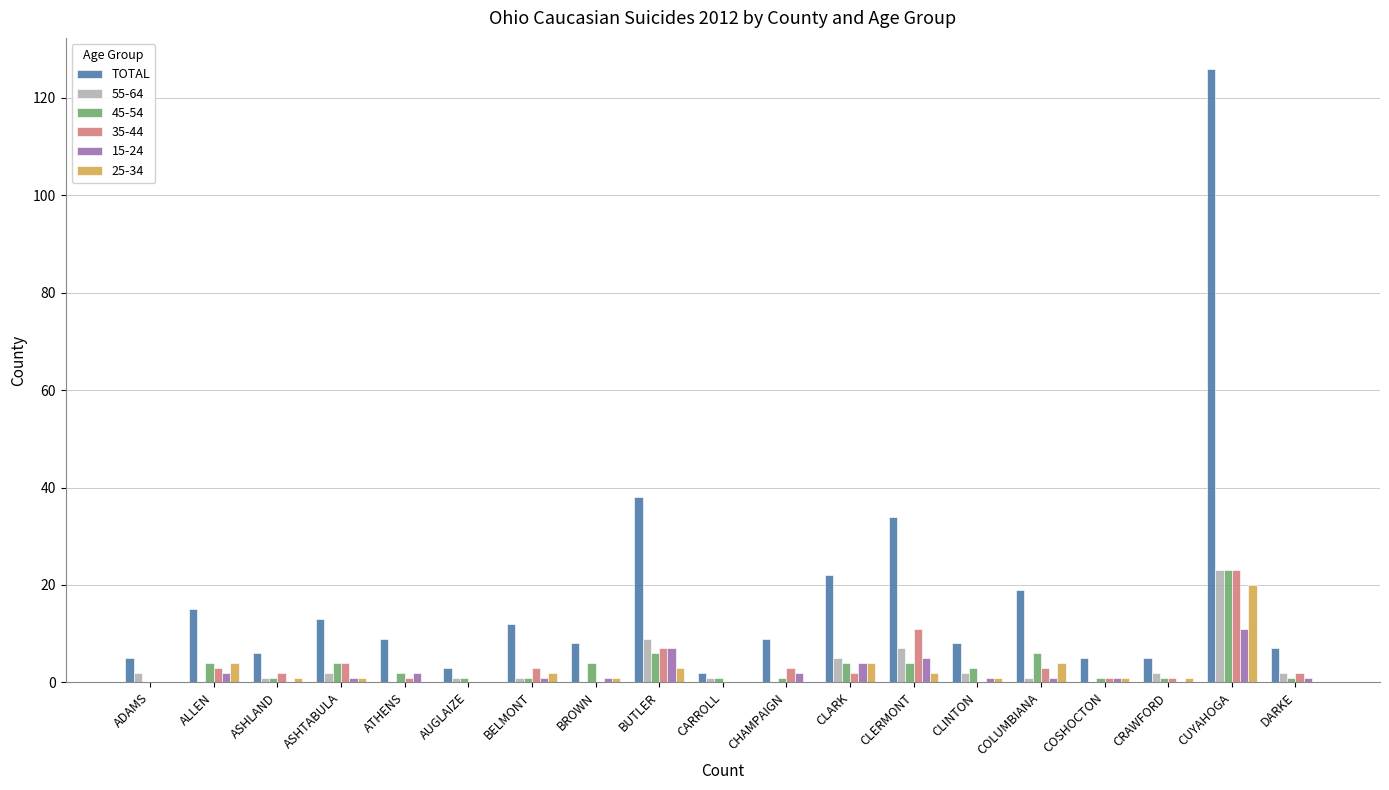

Count the number of data series in this chart.

6